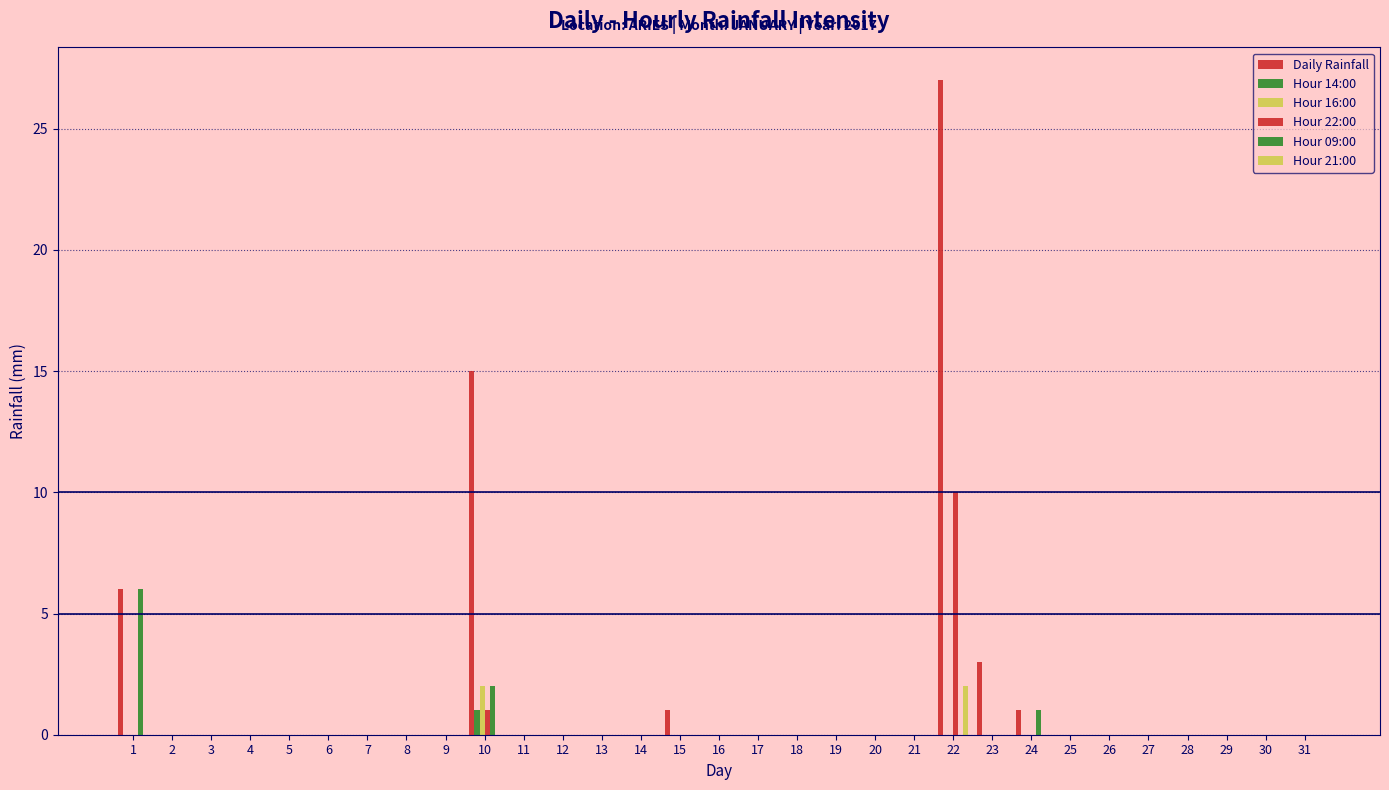

At which category does the chart reach its peak across all series?

22